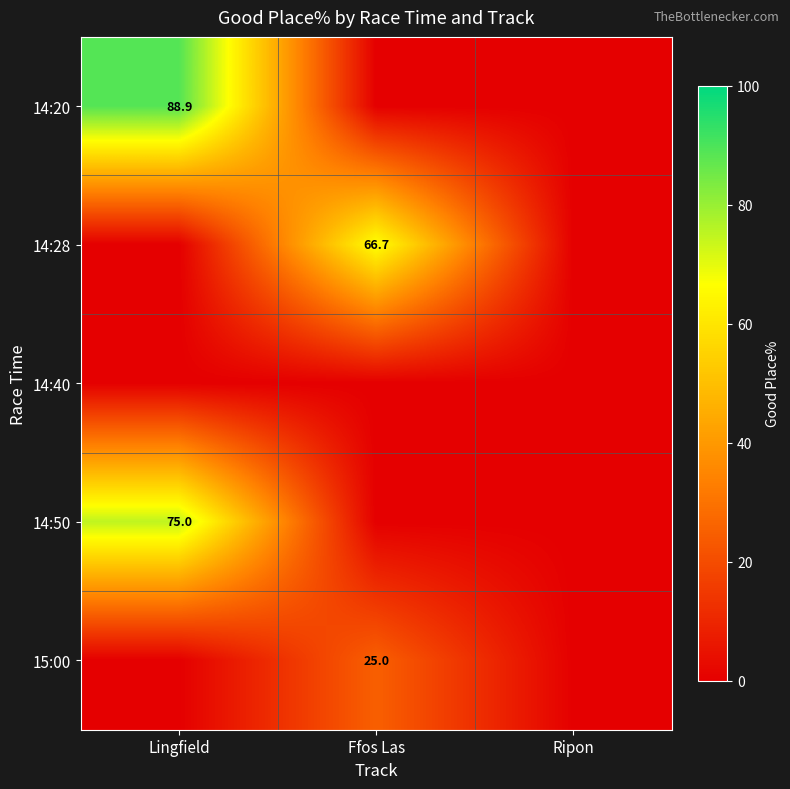

What is the spread (max minus min) of values at Ffos Las?

66.7